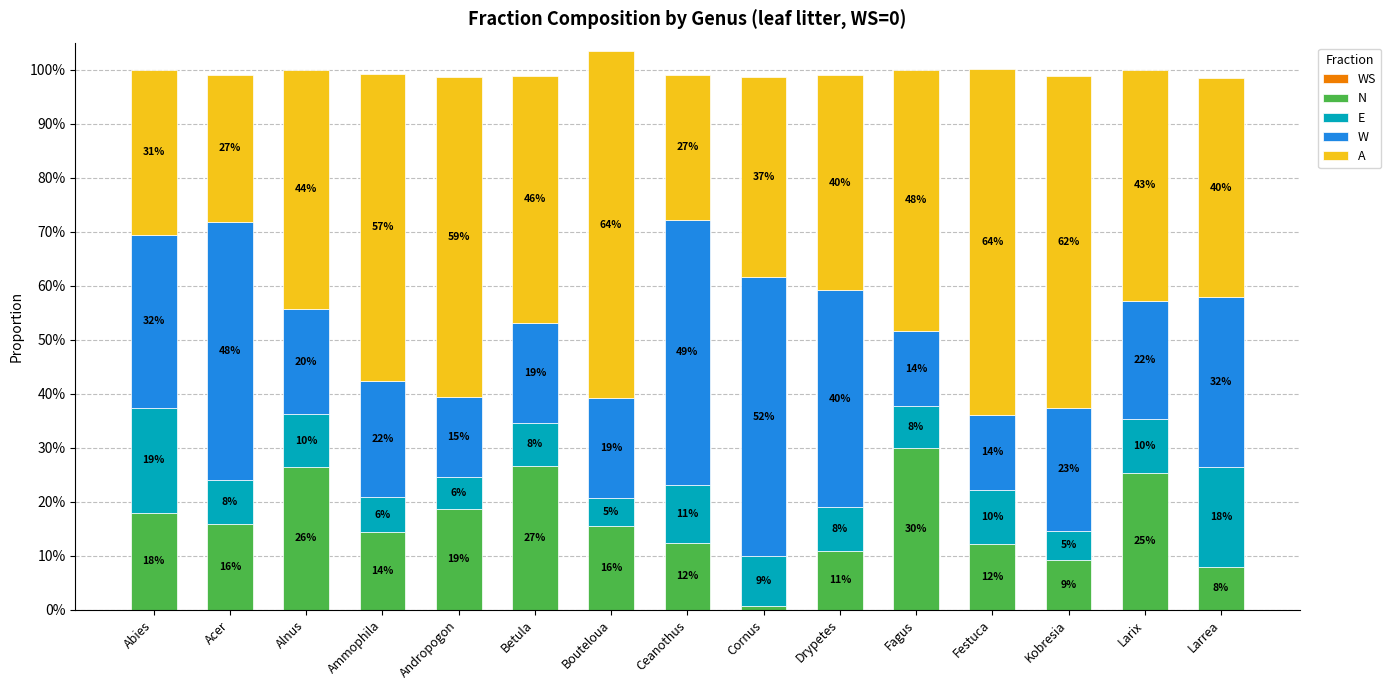

Are the bars grouped side by side (vs. stacked)?

No